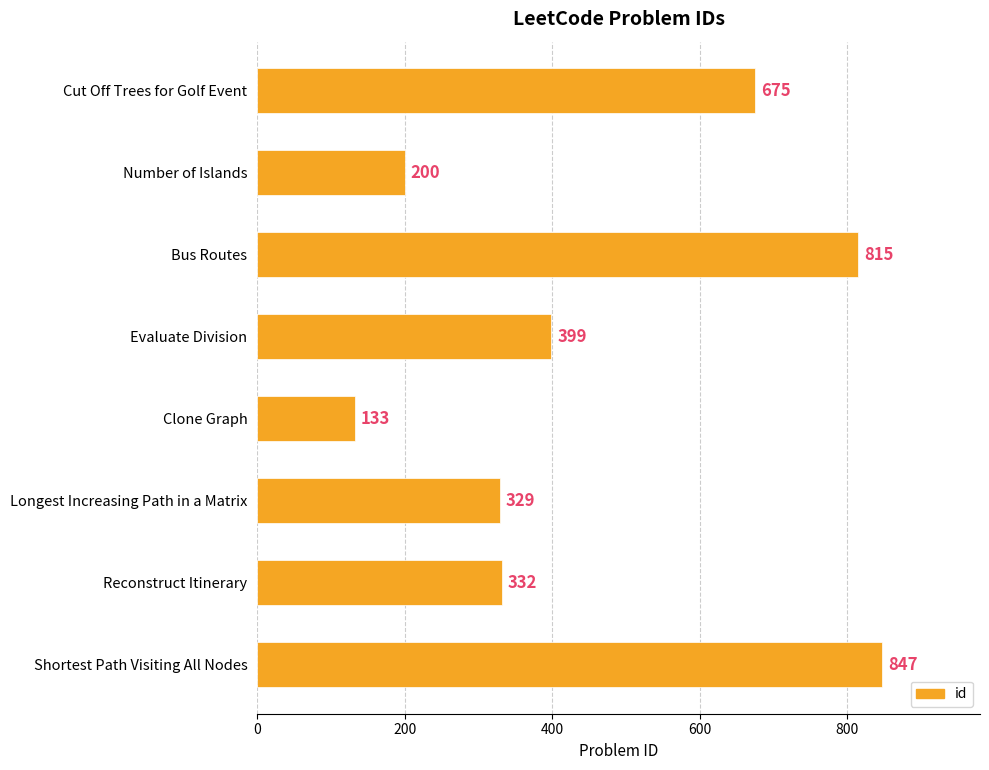

At which label is the value closest to 490?

Evaluate Division